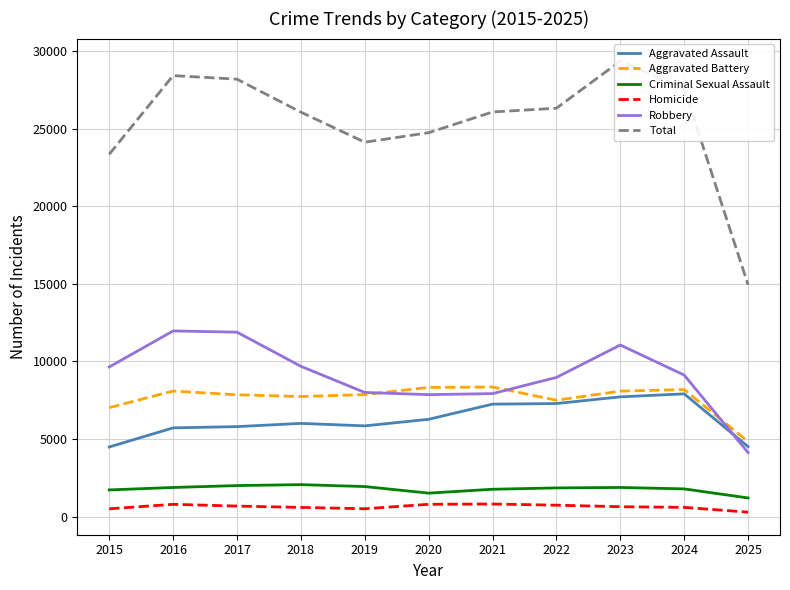

At which category is the sum across all series the highest?

2023